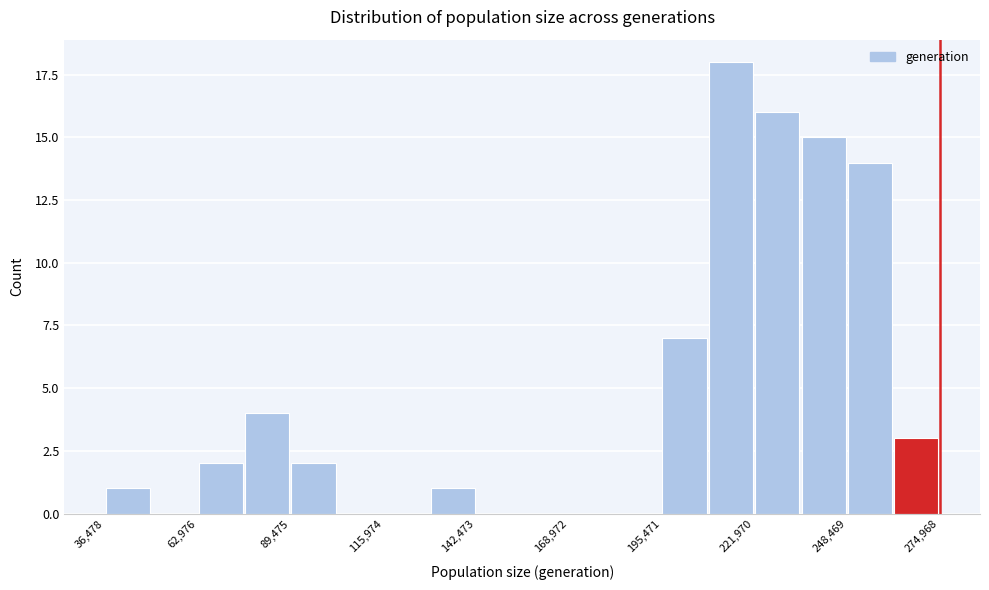

Read against the x-axis, roughly where is the centre of the tallest bar?

215000